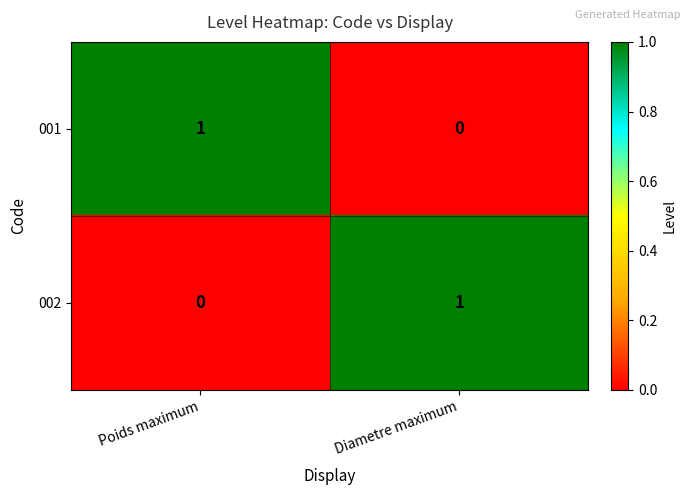

What is the spread (max minus min) of values at Diametre maximum?

1